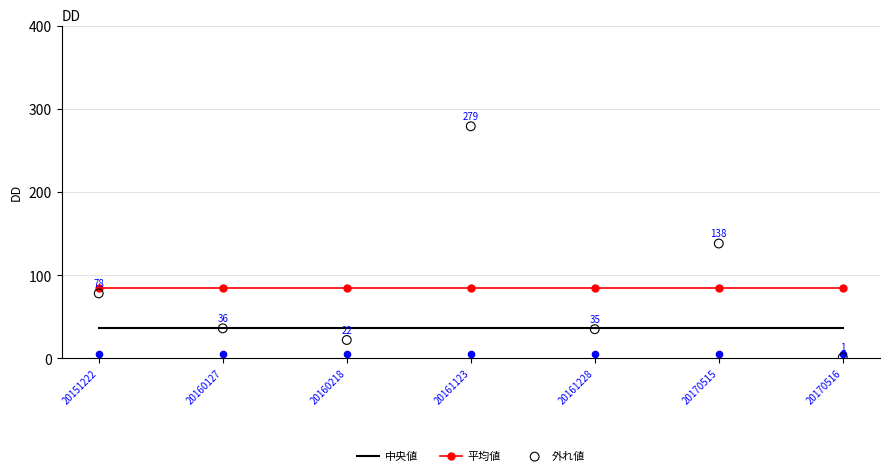

At how many categories does at least one series exceed 159?

1